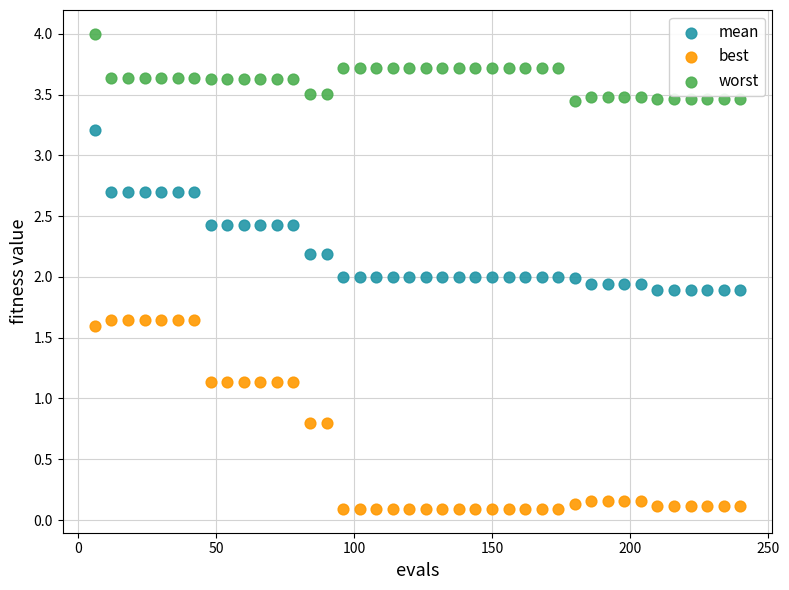

Across all data points, what is the range of Y values (max minus min)?

3.9